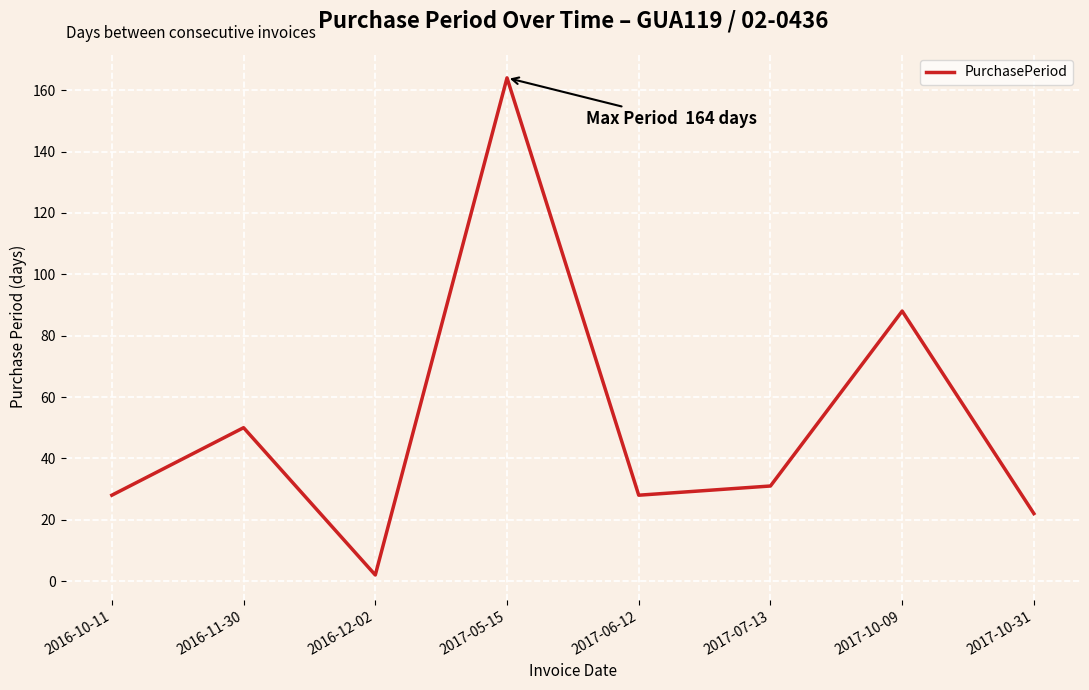

How many lines are shown in the chart?

1